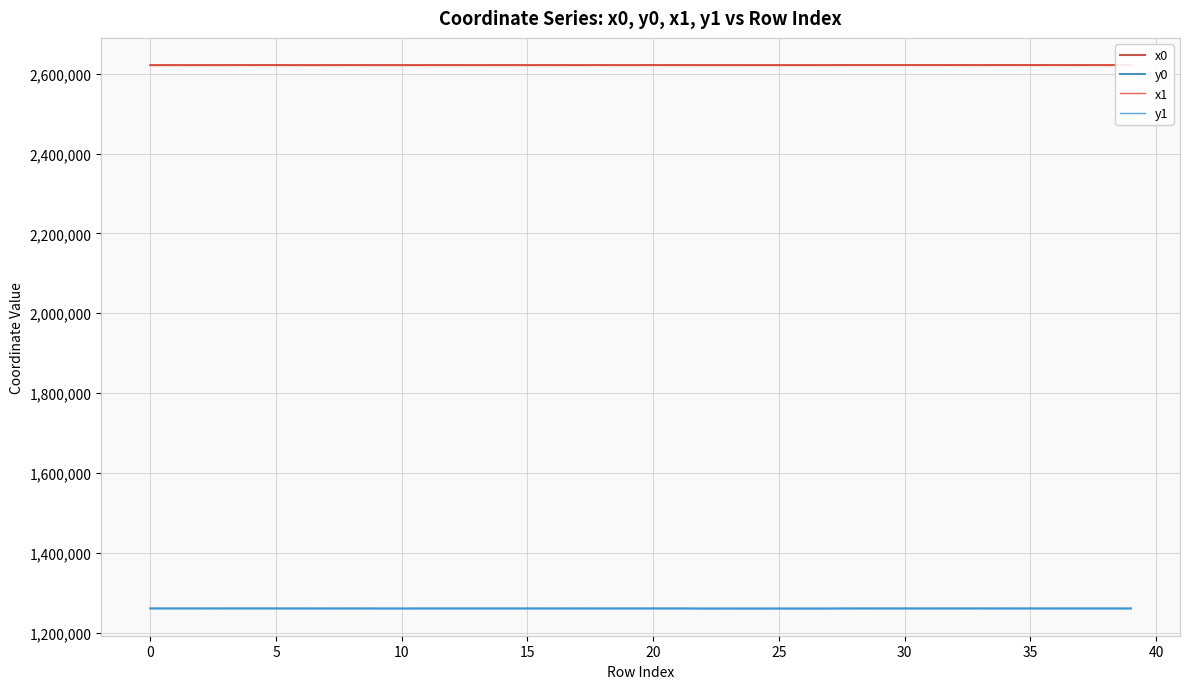

True or false: x0 and y1 cross at least once.

False